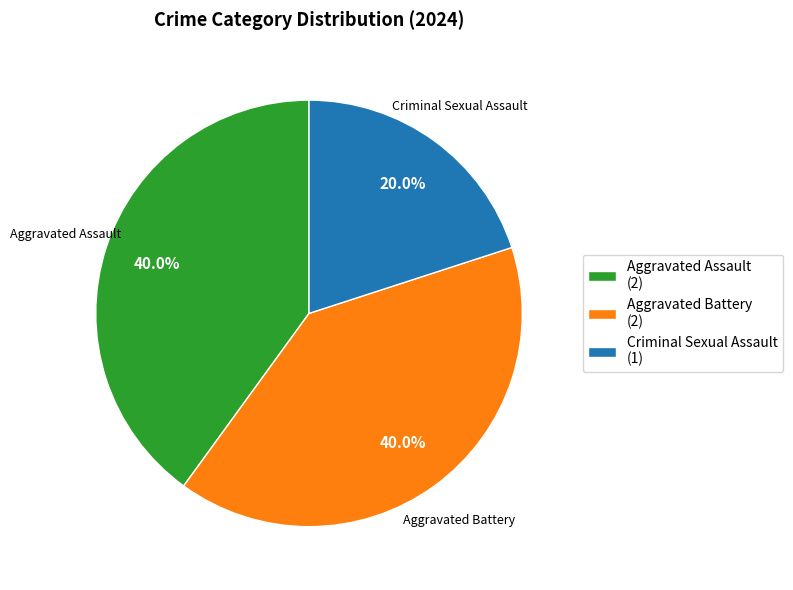

What is the smallest slice in the pie chart?

Criminal Sexual Assault (1)